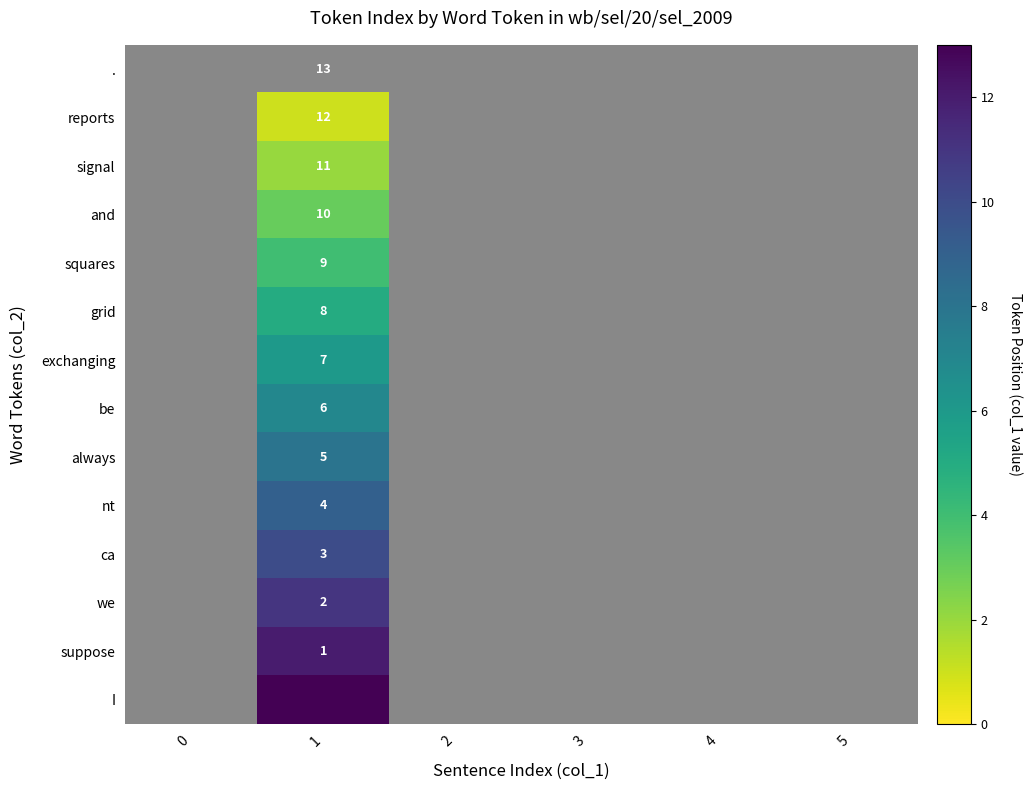

At 2, list the series in order from smallest to largest.

row_0, row_1, row_2, row_3, row_4, row_5, row_6, row_7, row_8, row_9, row_10, row_11, row_12, row_13